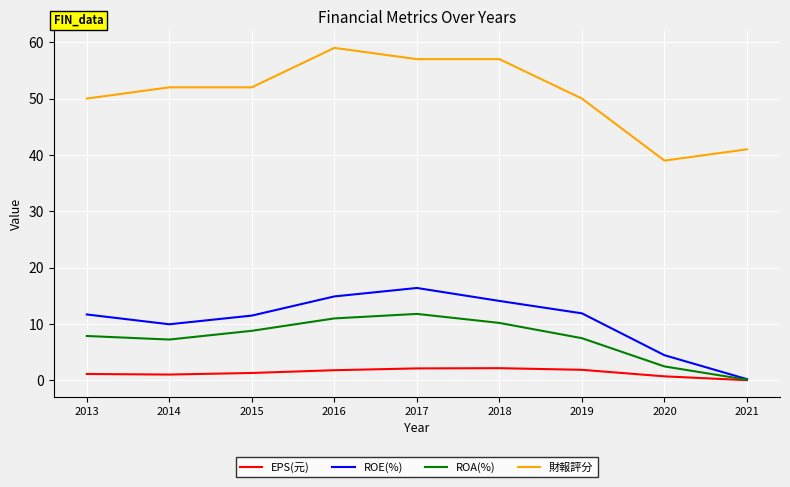

What is the spread (max minus min) of values at 2013?

48.9